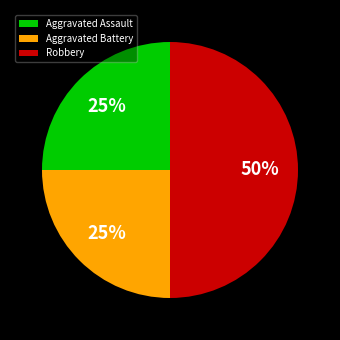

Which category has the biggest portion of the pie?

Robbery